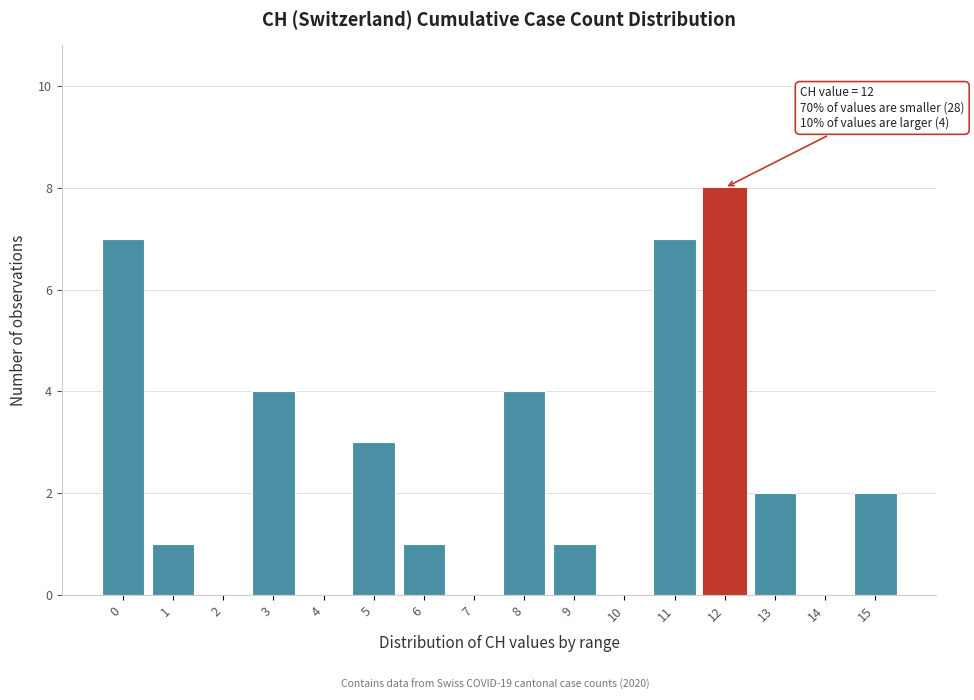

Reading right to left, what are all the values shown in this chart?

15=2	14=0	13=2	12=8	11=7	10=0	9=1	8=4	7=0	6=1	5=3	4=0	3=4	2=0	1=1	0=7